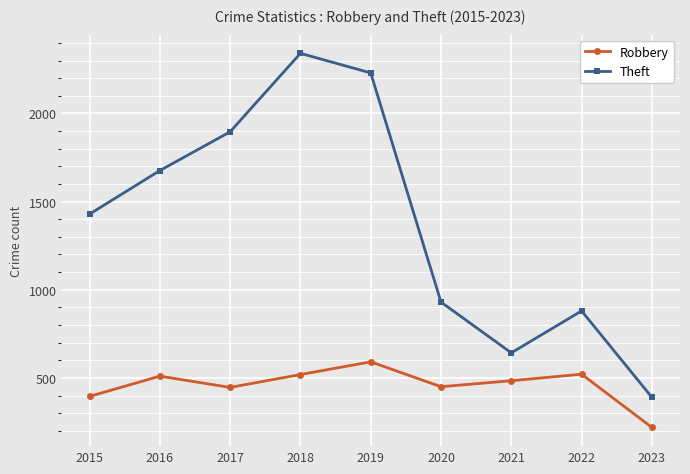

At which label does Robbery reach its minimum?

2023